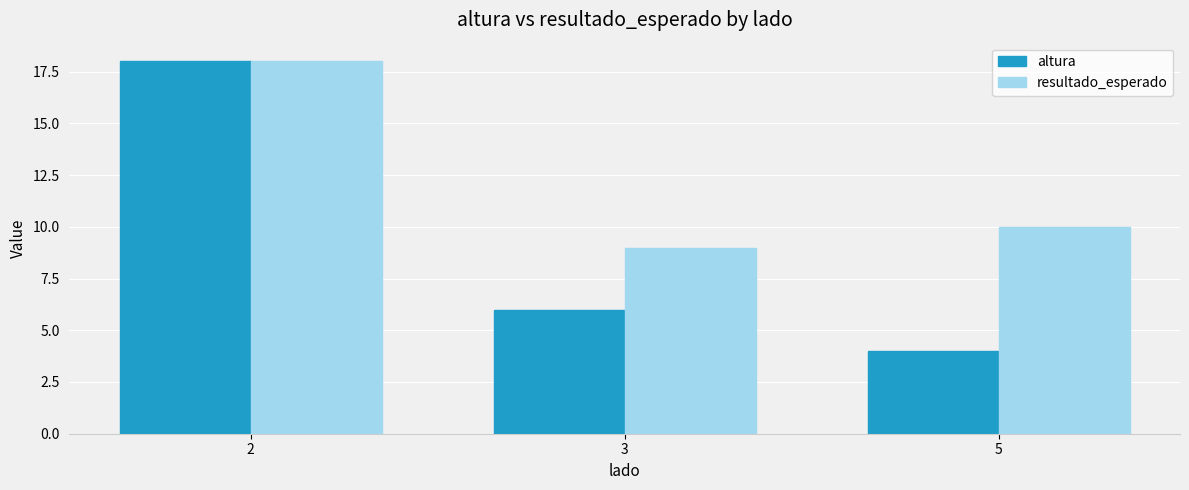

Rank the series by their average value, from lowest to highest.

altura, resultado_esperado